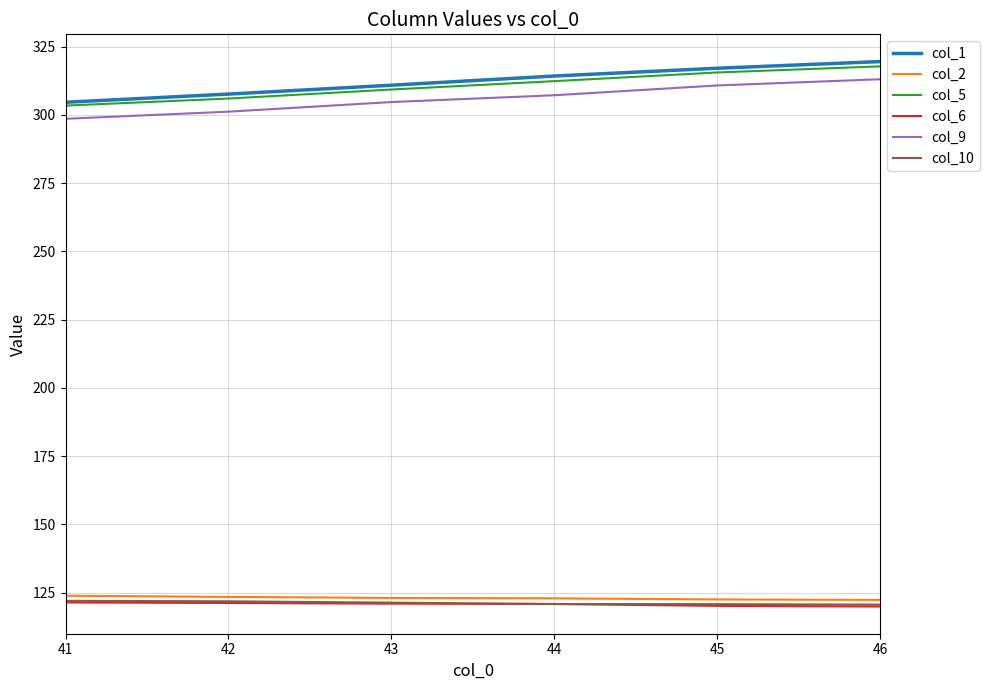

How many lines are shown in the chart?

6